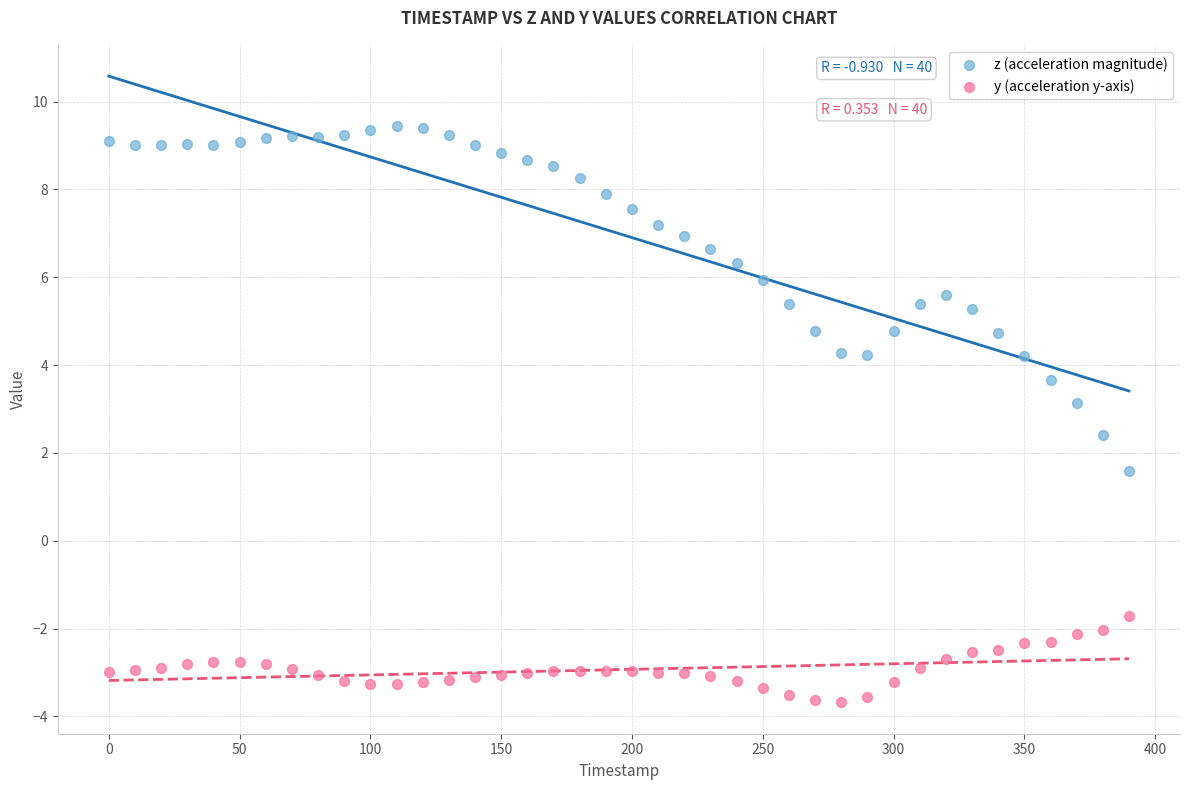

Across all data points, what is the range of X values (max minus min)?

390.0